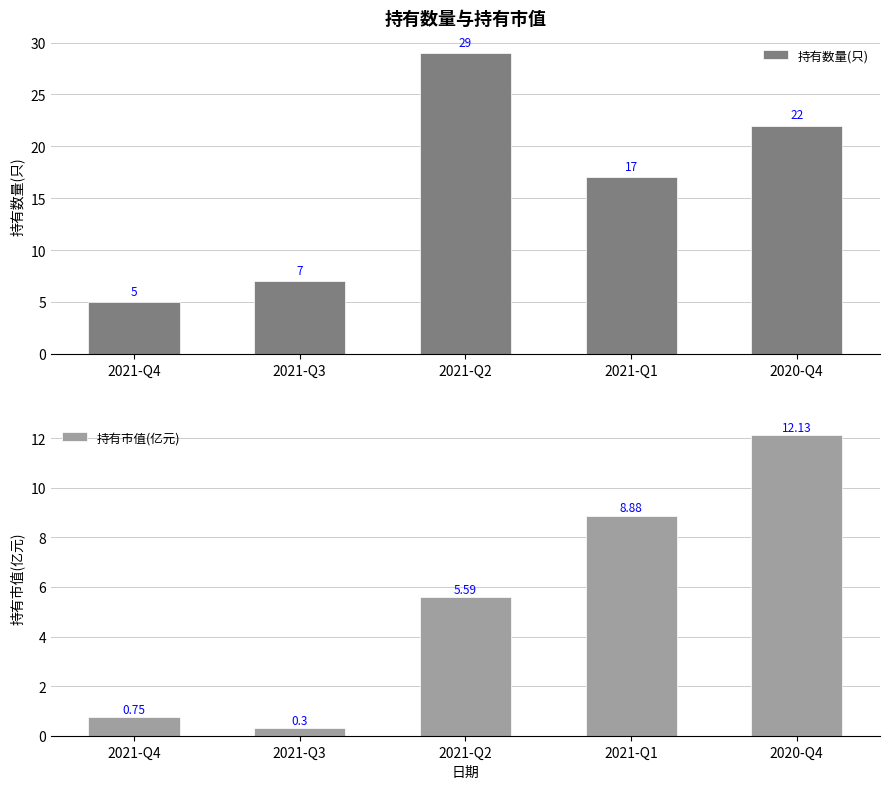

At how many categories does at least one series exceed 3?

5